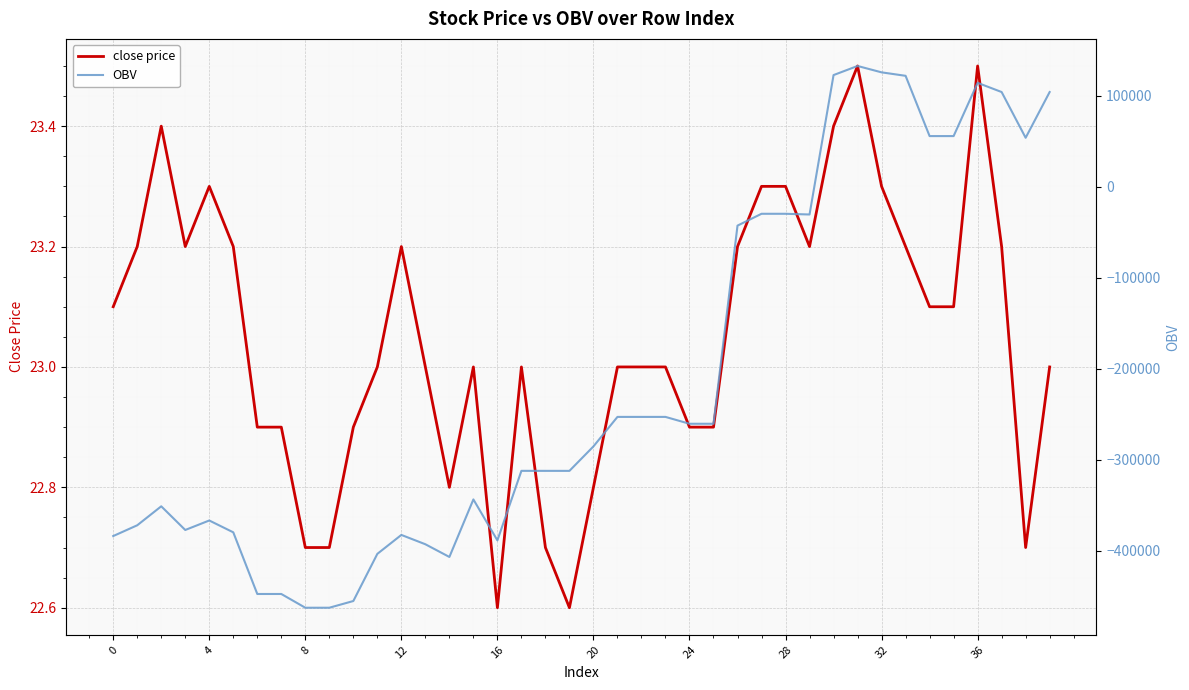

What is the label of the 5th point from the right?

35